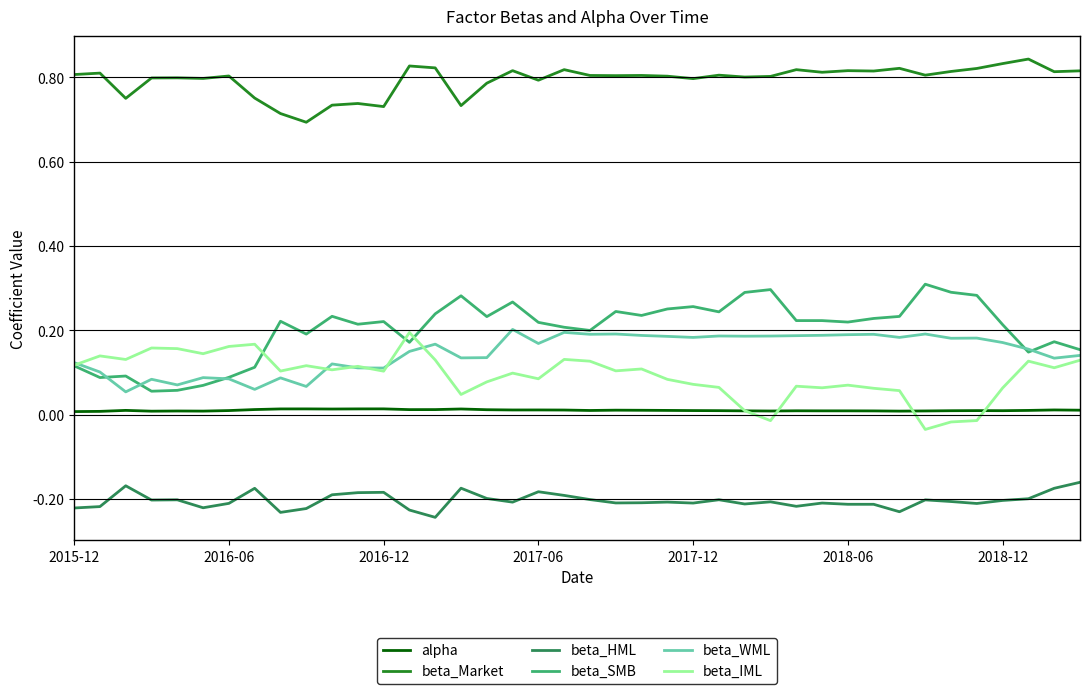

True or false: beta_SMB and alpha cross at least once.

False